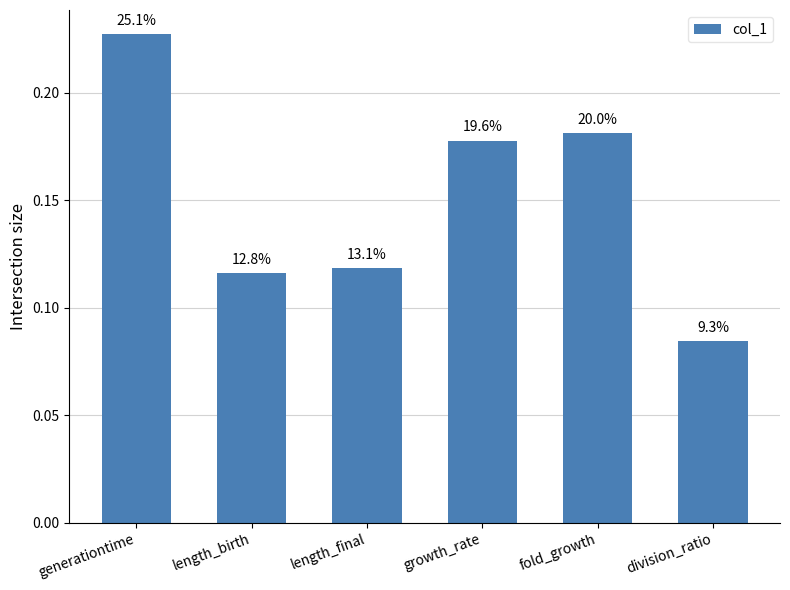

What is the minimum value shown in the chart?

0.1